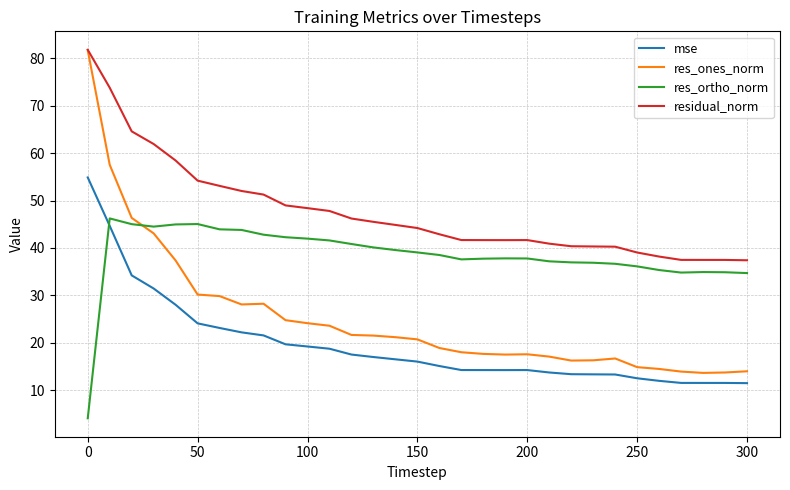

What is the minimum value for res_ortho_norm?

4.0